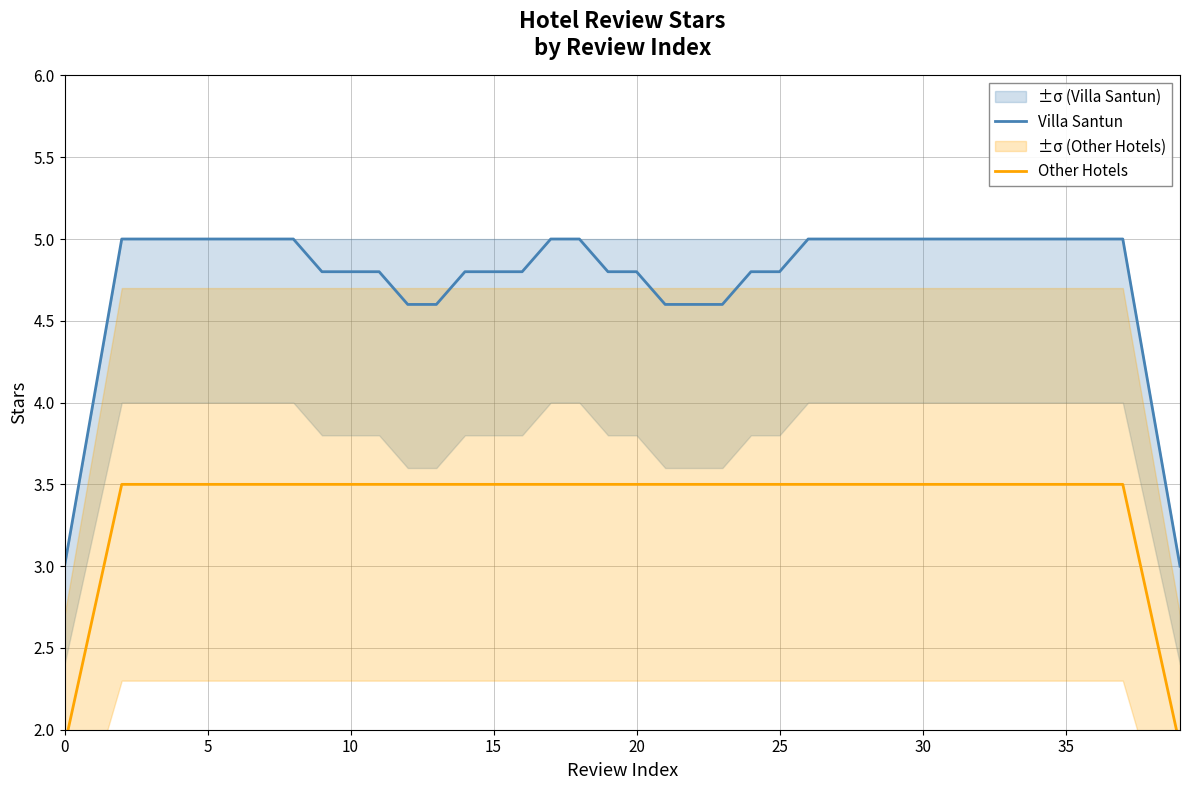

Rank the series by their average value, from highest to lowest.

Villa Santun, Other Hotels